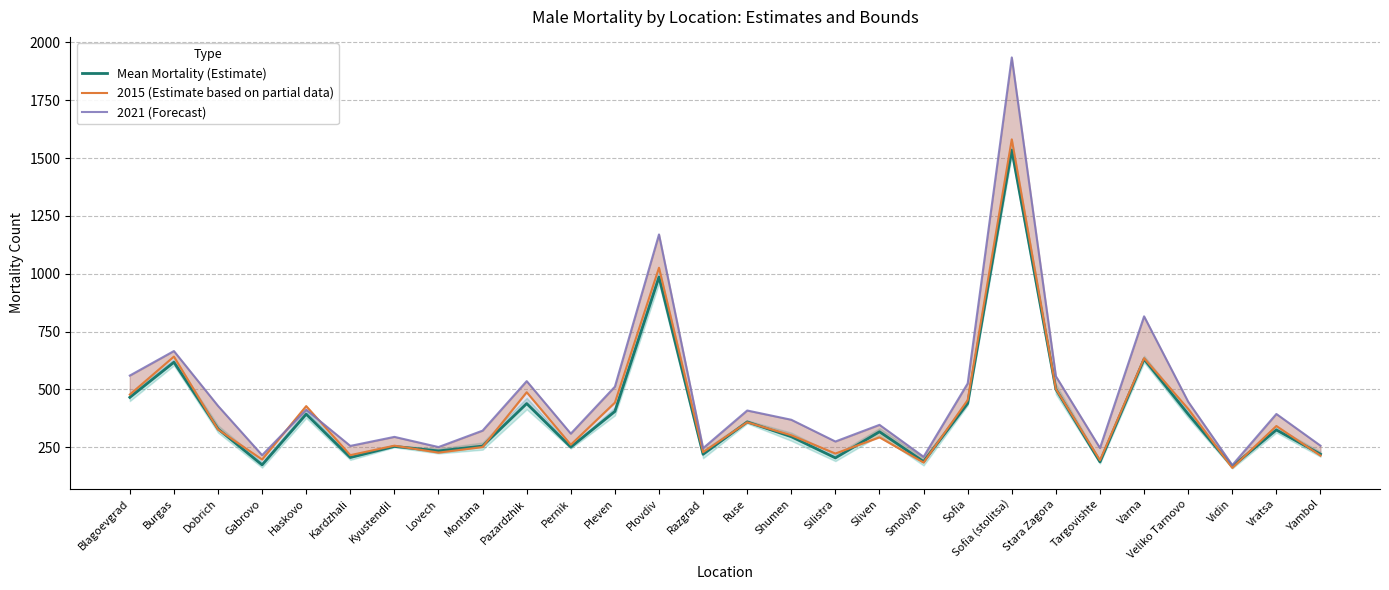

Read the 2015 (Estimate based on partial data) value at Vratsa.

342.0